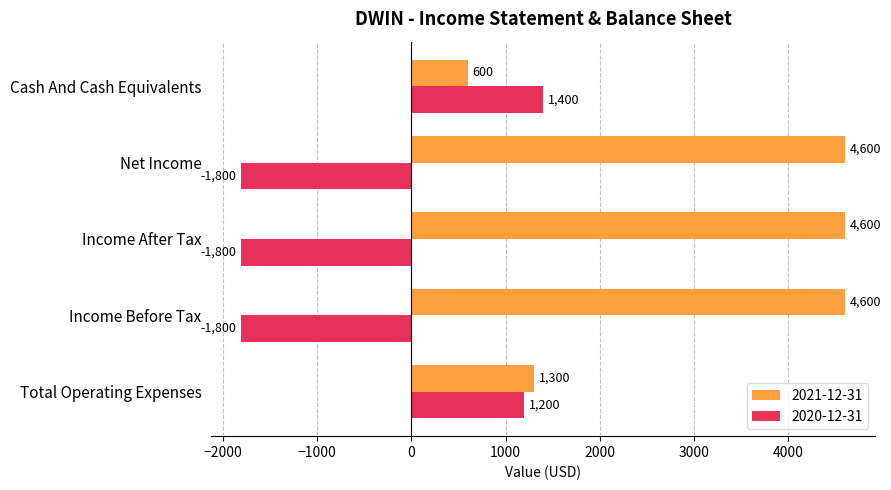

Is it true that 2020-12-31 equals -1800 at Income Before Tax?

True